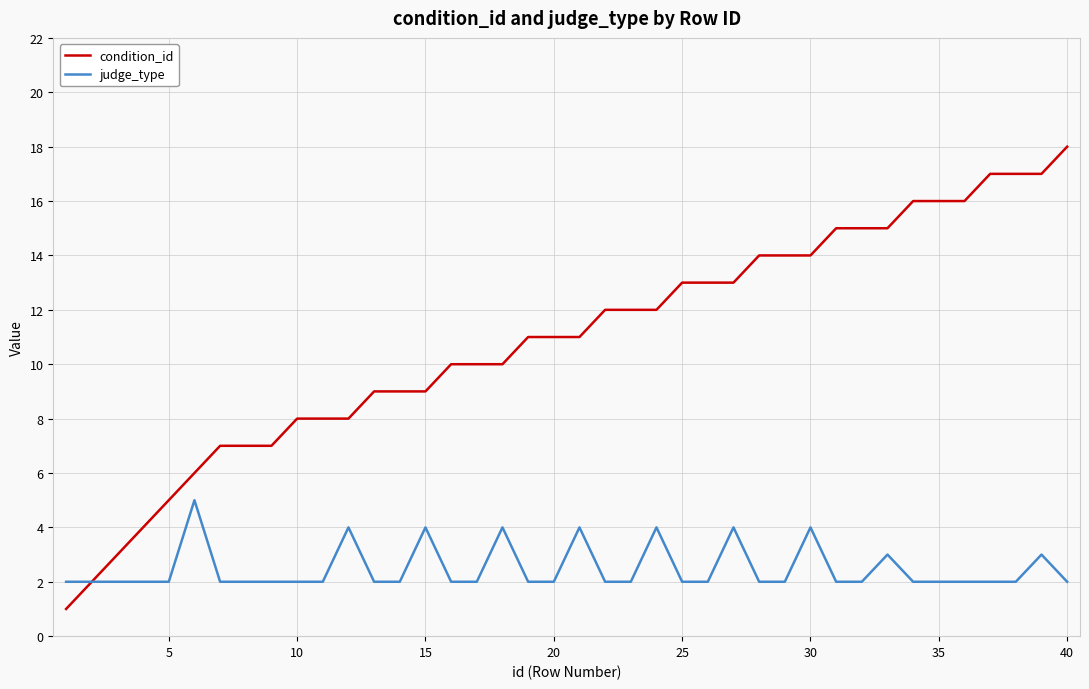

Which series has the largest total across all categories?

condition_id